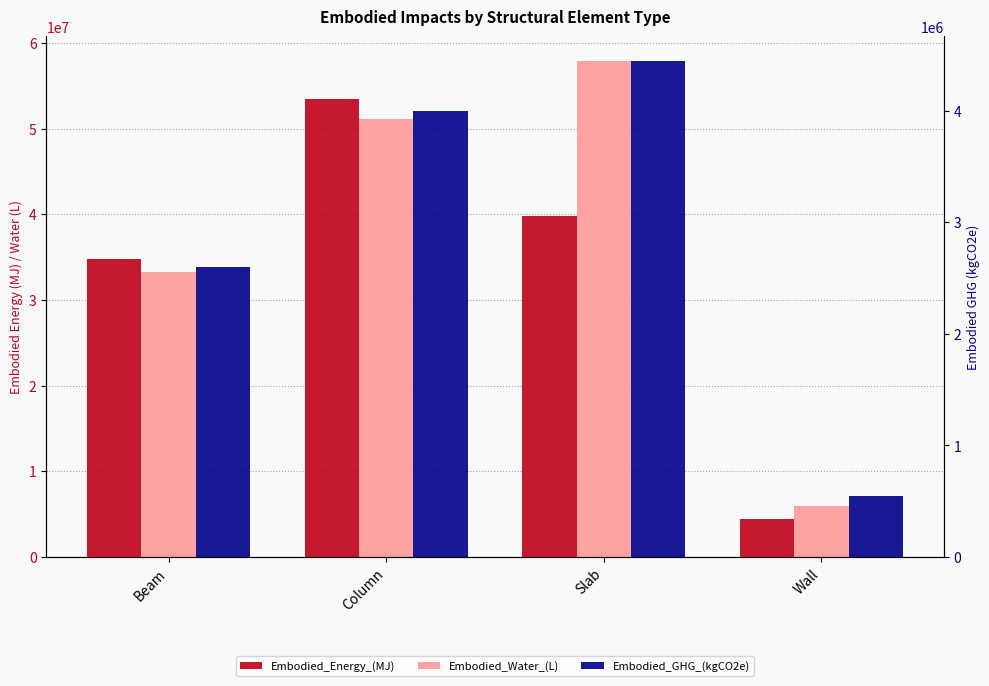

What position from the left is Slab?

3